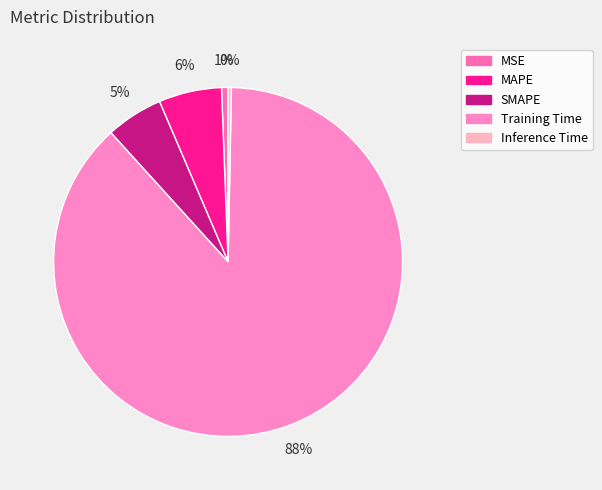

Count the number of slices in the pie.

5